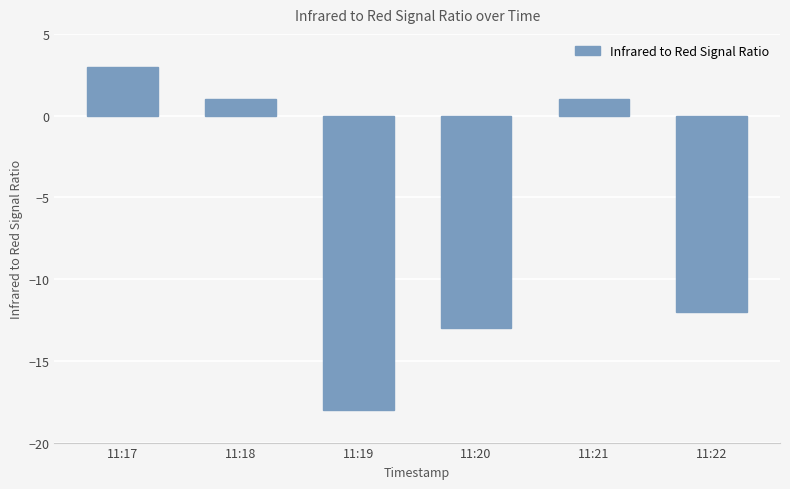

The chart shows a value of -6 at 11:20. True or false?

False